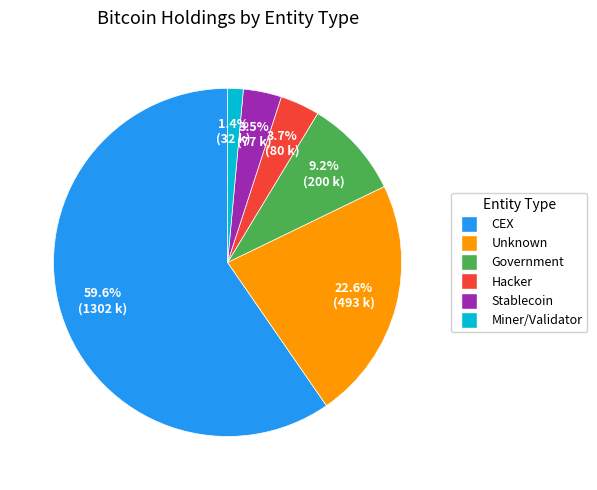

Does any single category account for the majority?

Yes